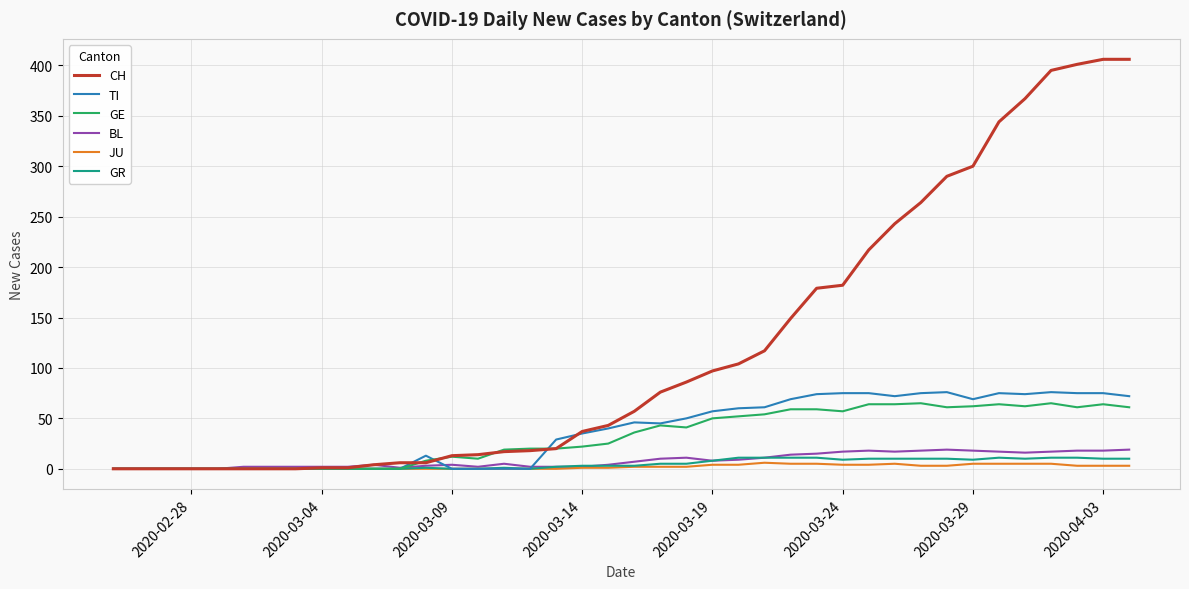

Which series has the widest spread of values?

CH